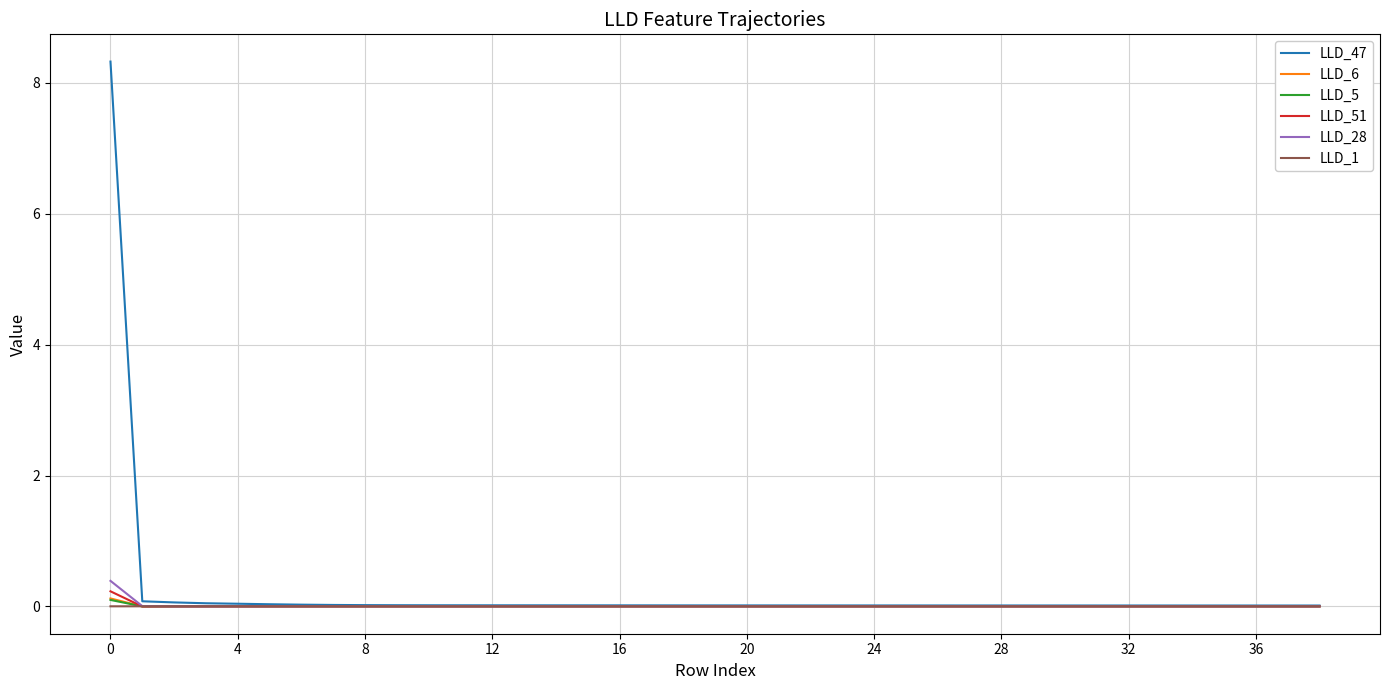

True or false: LLD_1 has more than 2 points higher than both neighbors.

True